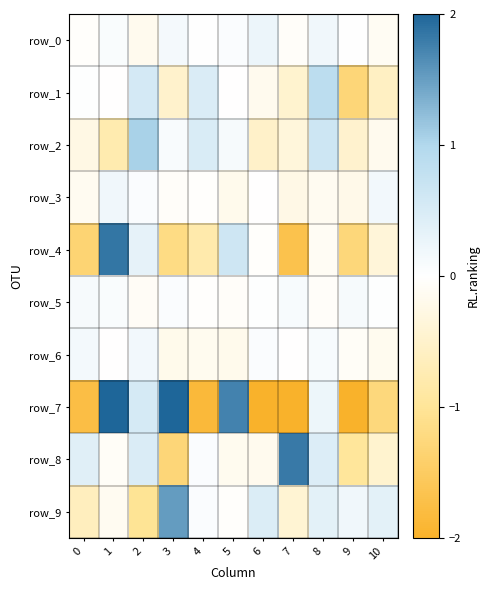

Reading left to right, extract all data points from this chart.

row_0: 0=-0.0	1=0.1	2=-0.2	3=0.1	4=0.0	5=0.0	6=0.2	7=-0.1	8=0.2	9=0.0	10=-0.1
row_1: 0=0.0	1=-0.0	2=0.5	3=-0.5	4=0.5	5=-0.0	6=-0.2	7=-0.5	8=0.9	9=-1.3	10=-0.6
row_2: 0=-0.3	1=-0.8	2=1.1	3=0.1	4=0.5	5=0.1	6=-0.5	7=-0.3	8=0.7	9=-0.5	10=-0.2
row_3: 0=-0.1	1=0.2	2=0.1	3=-0.1	4=-0.0	5=-0.2	6=-0.0	7=-0.2	8=-0.1	9=-0.2	10=0.2
row_4: 0=-1.3	1=1.8	2=0.3	3=-1.2	4=-0.8	5=0.6	6=-0.0	7=-1.7	8=-0.1	9=-1.3	10=-0.4
row_5: 0=0.1	1=0.1	2=-0.1	3=0.1	4=-0.0	5=-0.1	6=0.0	7=0.1	8=-0.0	9=0.1	10=0.0
row_6: 0=0.1	1=-0.0	2=0.2	3=-0.2	4=-0.1	5=-0.2	6=0.1	7=-0.0	8=0.1	9=-0.1	10=-0.2
row_7: 0=-1.8	1=3.3	2=0.5	3=2.7	4=-1.8	5=1.7	6=-2.7	7=-5.7	8=0.2	9=-4.8	10=-1.3
row_8: 0=0.4	1=-0.1	2=0.5	3=-1.3	4=0.1	5=-0.1	6=-0.2	7=1.8	8=0.4	9=-1.0	10=-0.5
row_9: 0=-0.6	1=-0.1	2=-1.0	3=1.5	4=0.1	5=-0.0	6=0.5	7=-0.4	8=0.4	9=0.2	10=0.4